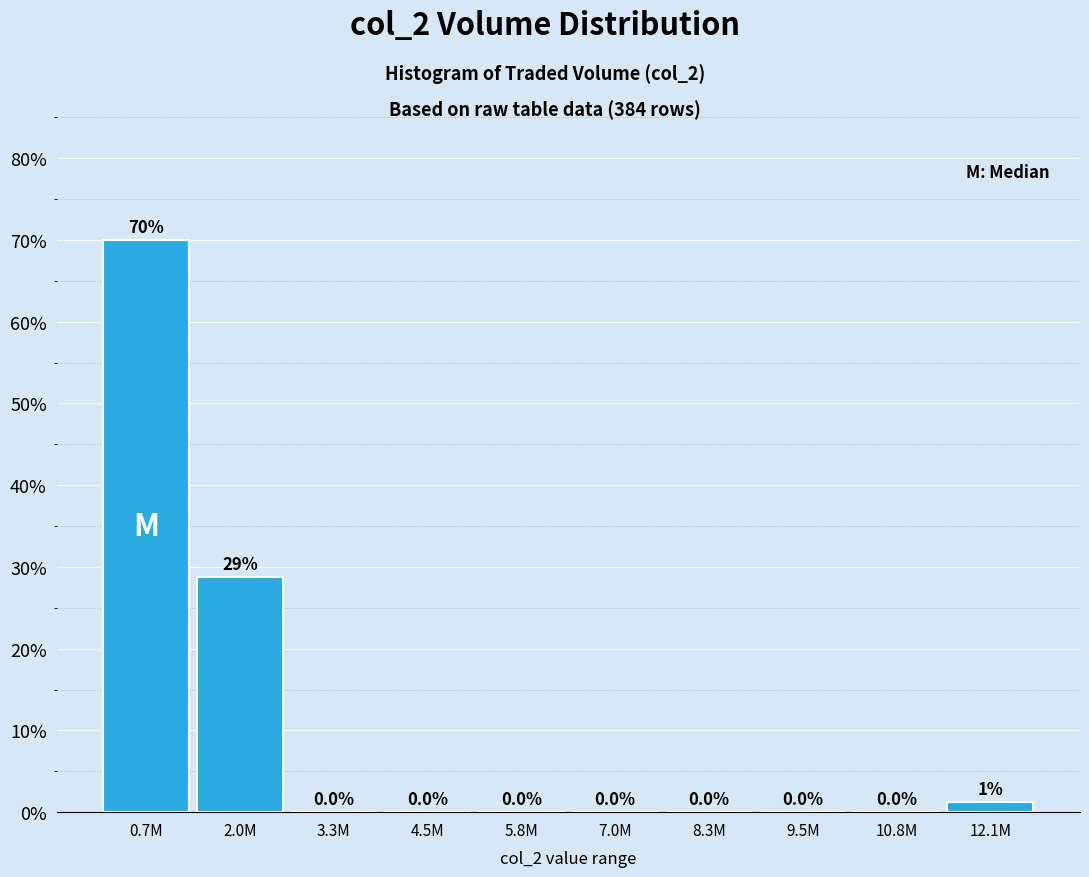

The value at 5.8M is 43.3. True or false?

False